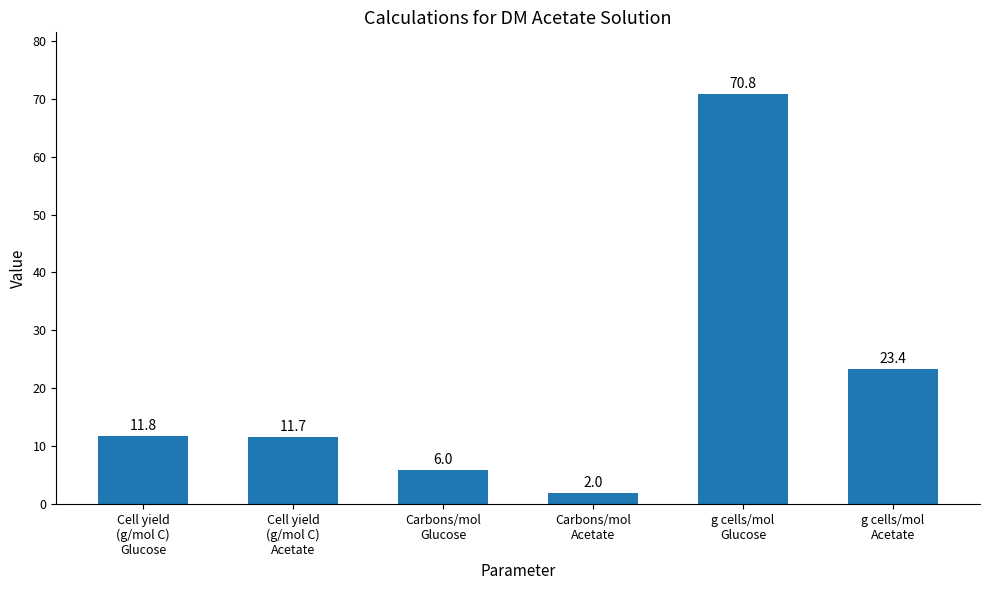

What is the value of the 2nd bar from the left?

11.7